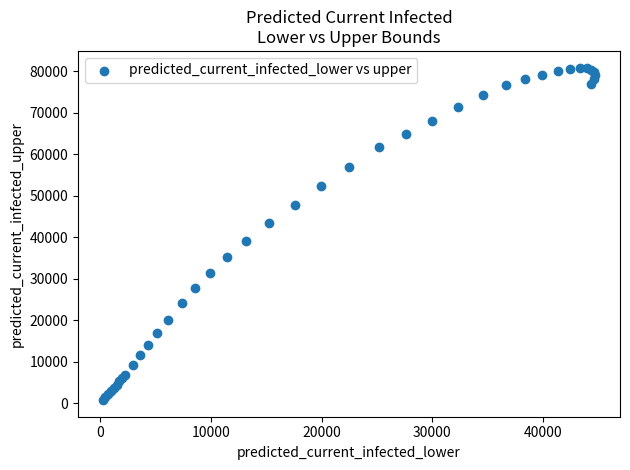

What Y value in the scatter plot is closest to 40829?

39194